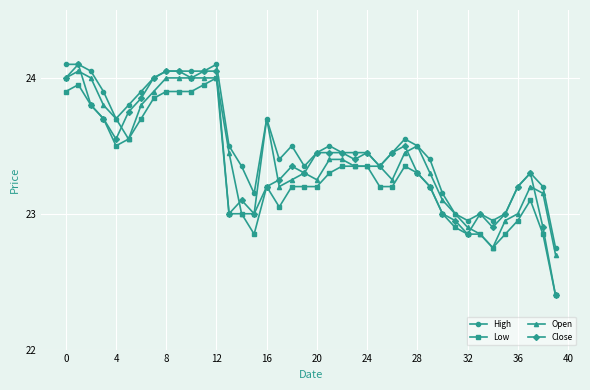

What is the highest value of the Low series?

24.0